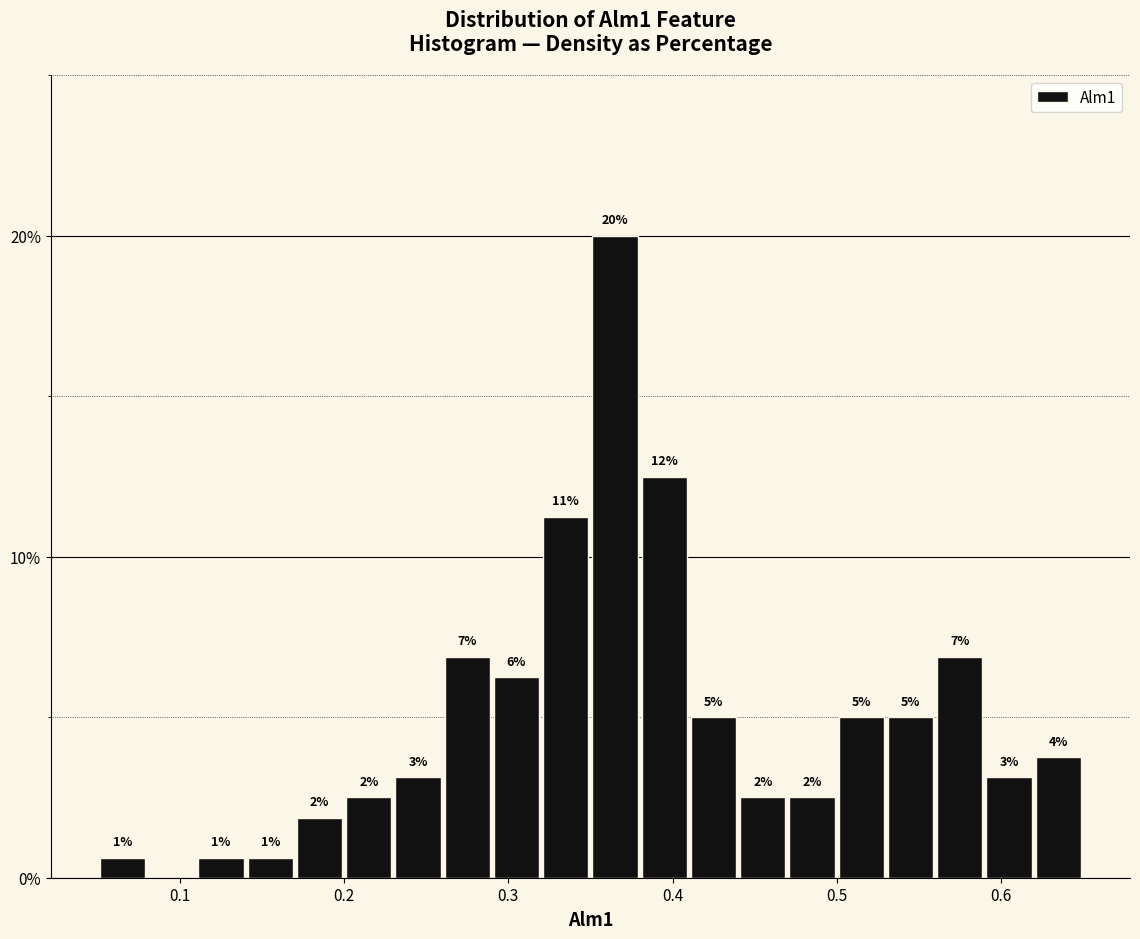

Read against the x-axis, roughly where is the centre of the tallest bar?

0.37